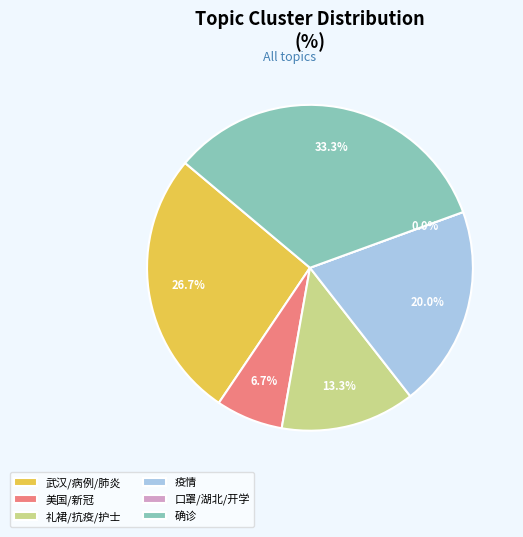

Which has a higher value, 疫情 or 口罩/湖北/开学?

疫情